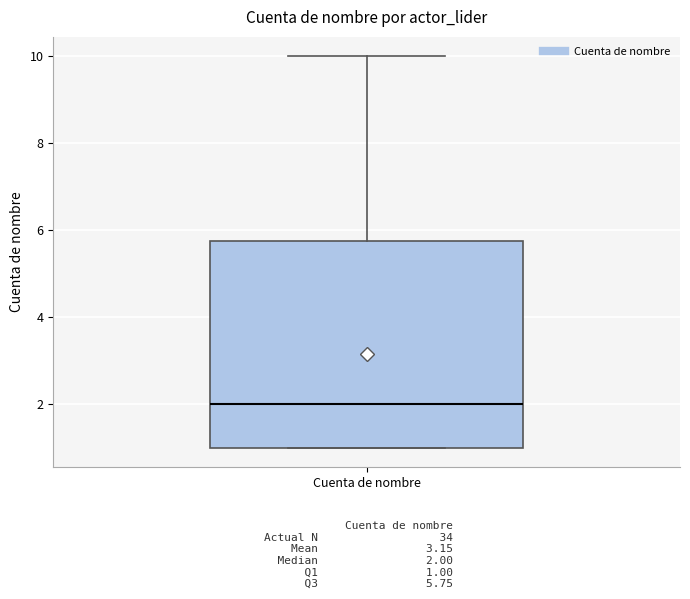

Transcribe this box plot: give where the median line is, the range the box spans, and where the two whiskers end, as read against the y-axis. The values are not printed on the chart, so give them approximately, as read against the axis.

median 2.0, box 1.0 to 5.8, whiskers 1.0 to 10.0